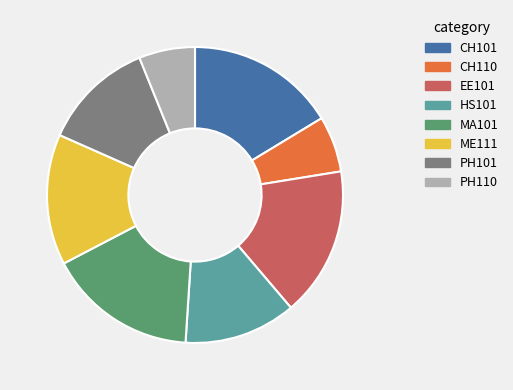

How many slices are in this pie chart?

8